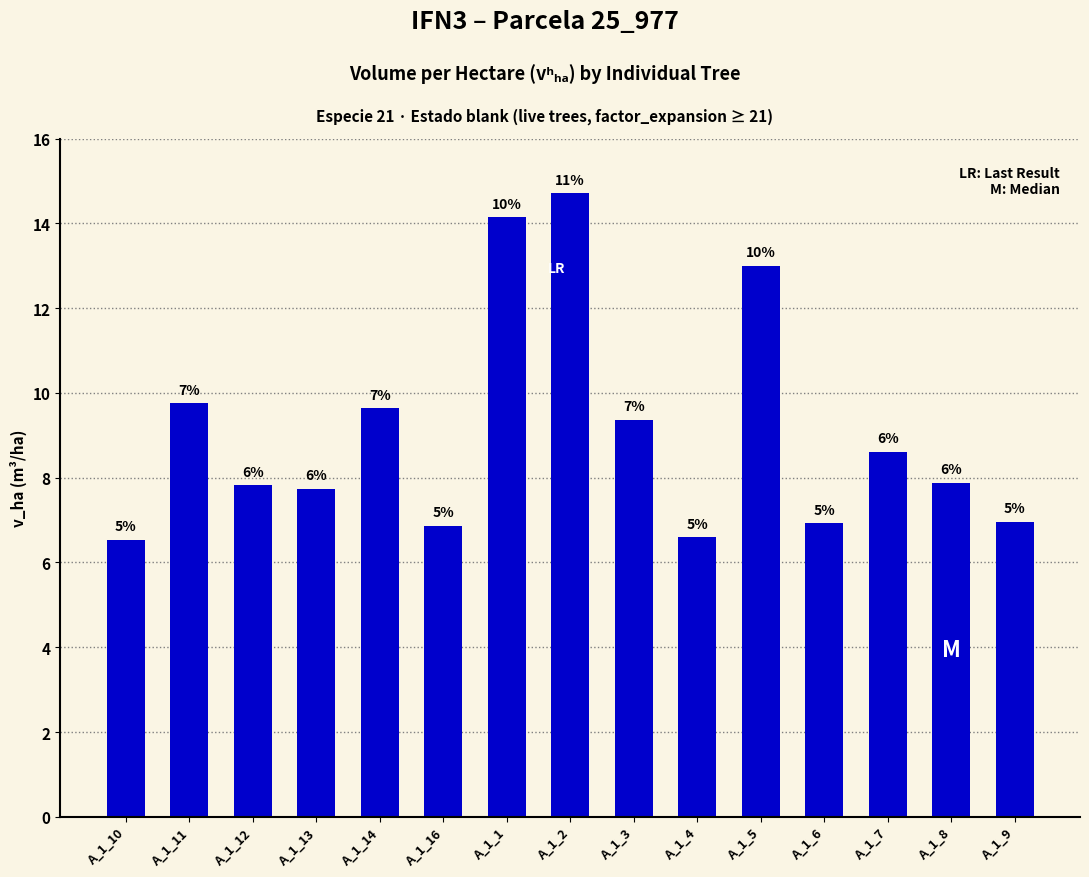

Reading left to right, extract all data points from this chart.

A_1_10=6.5	A_1_11=9.8	A_1_12=7.8	A_1_13=7.7	A_1_14=9.6	A_1_16=6.9	A_1_1=14.2	A_1_2=14.7	A_1_3=9.4	A_1_4=6.6	A_1_5=13.0	A_1_6=6.9	A_1_7=8.6	A_1_8=7.9	A_1_9=7.0